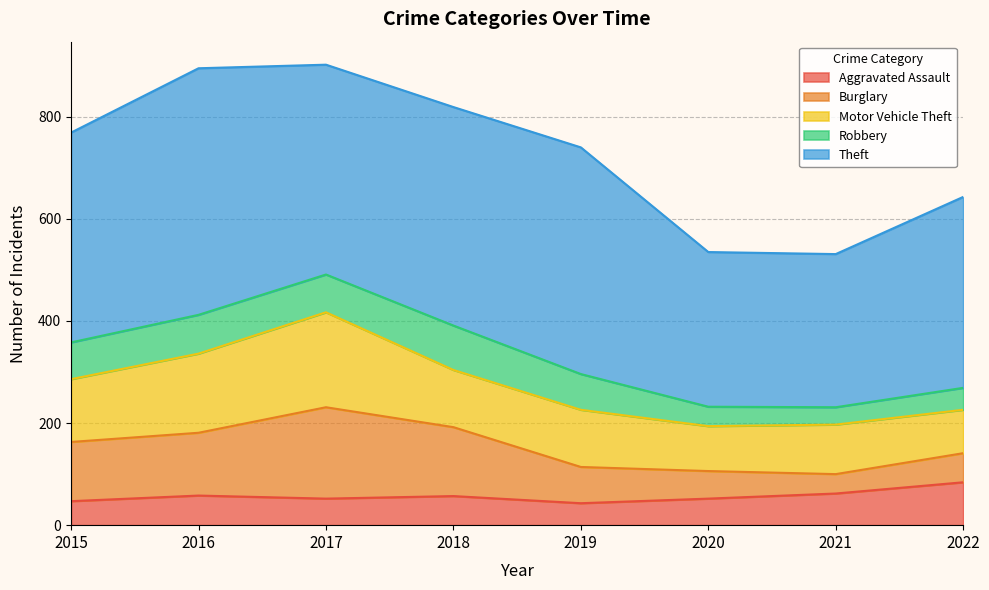

What is the sum of the Robbery values at 2020 and 2016?

114